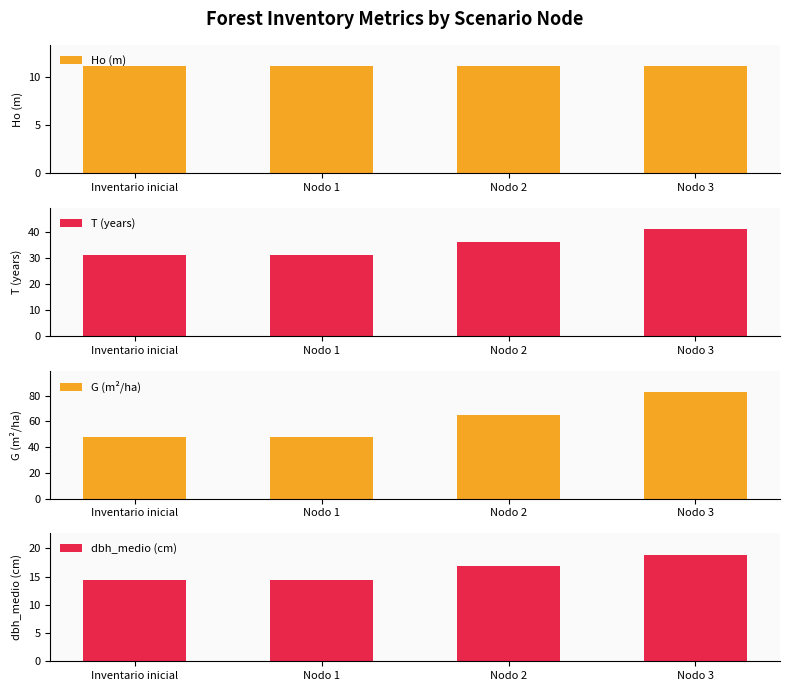

At how many categories does at least one series exceed 61?

2